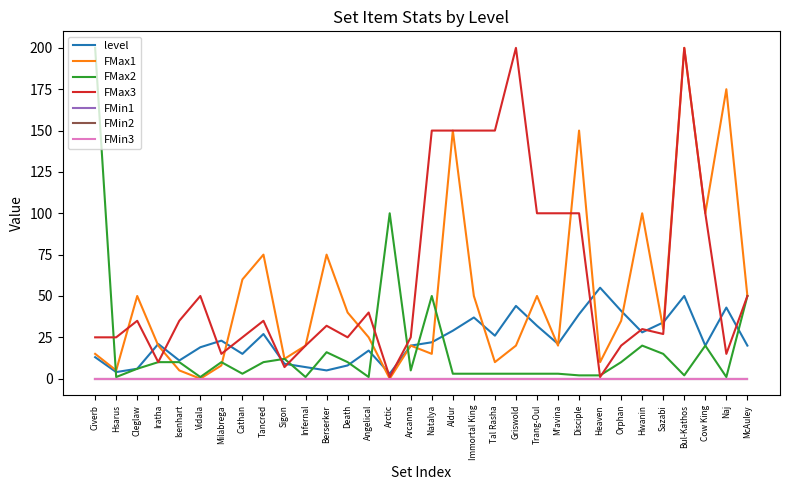

What is the sum of all level values?

749